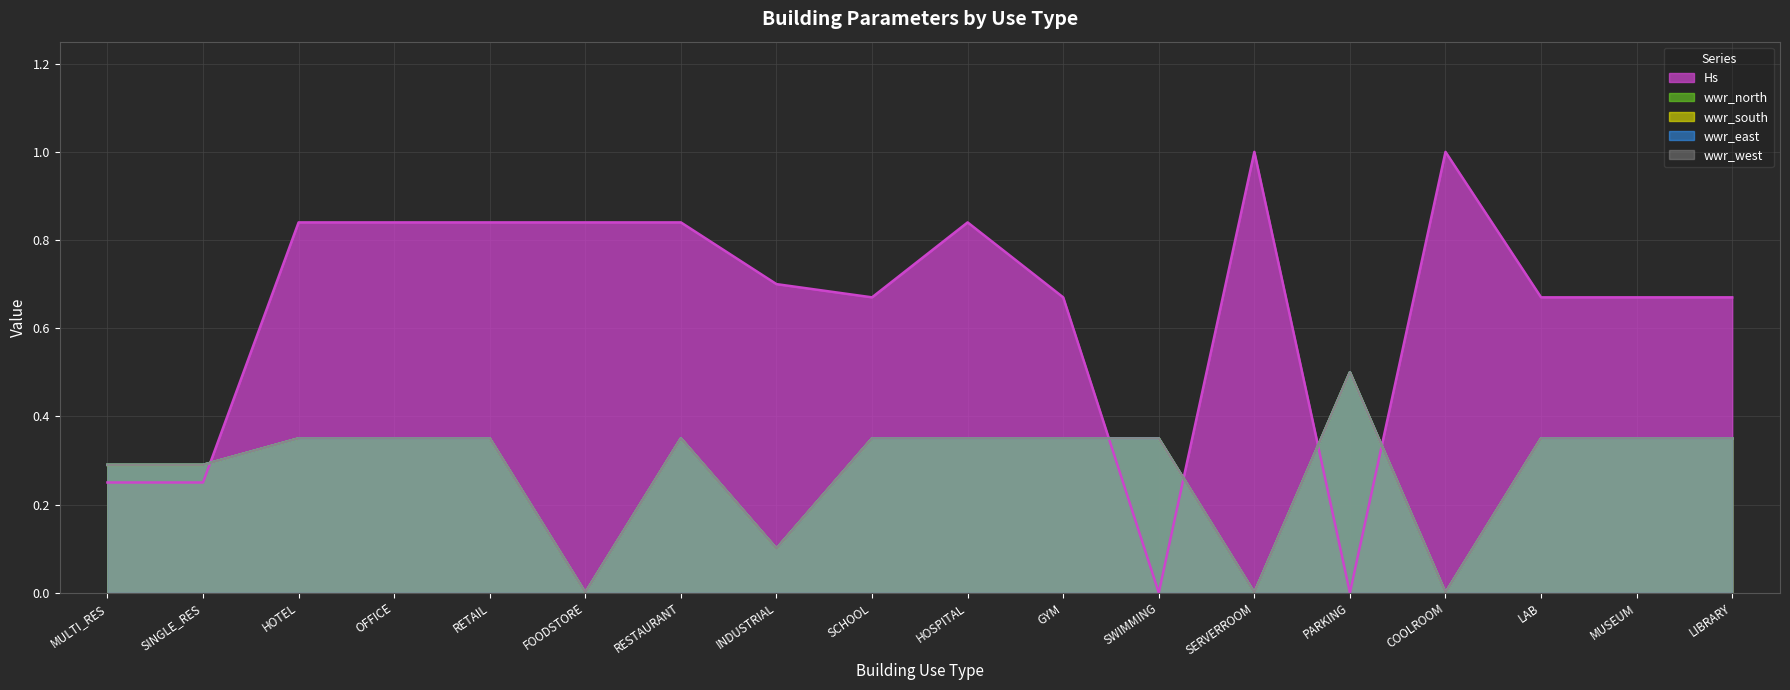

Between HOTEL and LAB, which is larger?

HOTEL